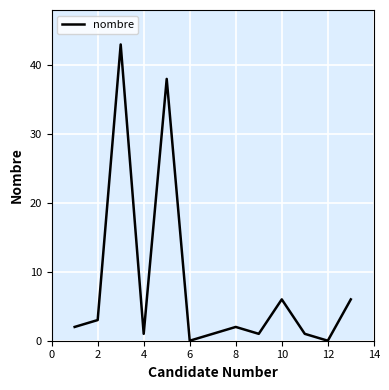

What is the greatest value displayed?

43